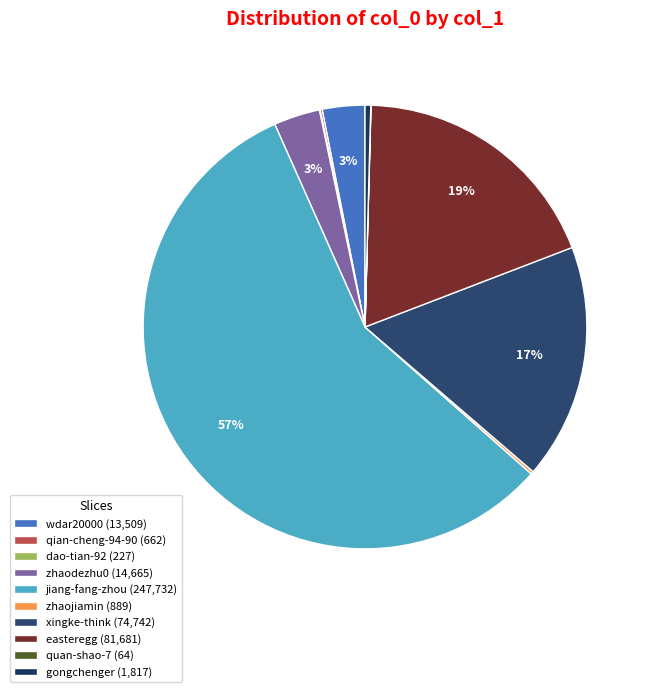

To the nearest percent, what is the difference between the largest and smallest slice percentages?

57%